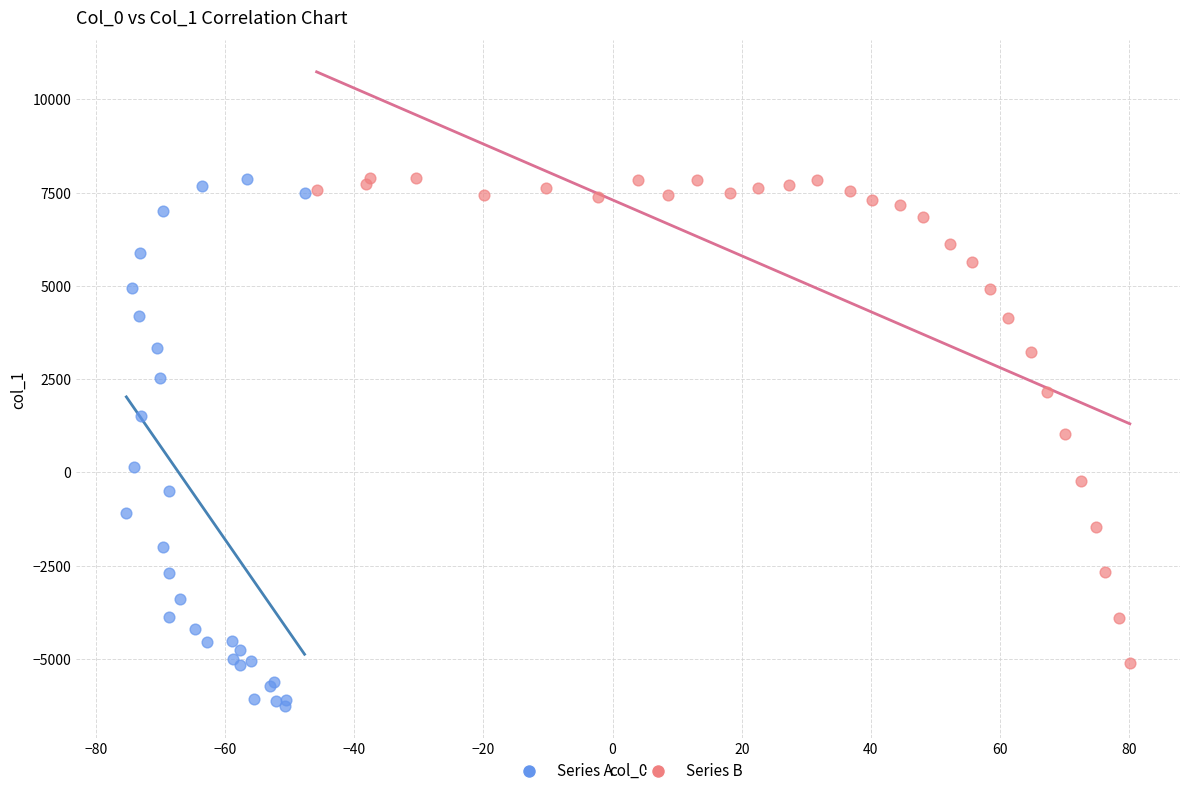

What are all the series names shown in the legend?

Series A, Series B